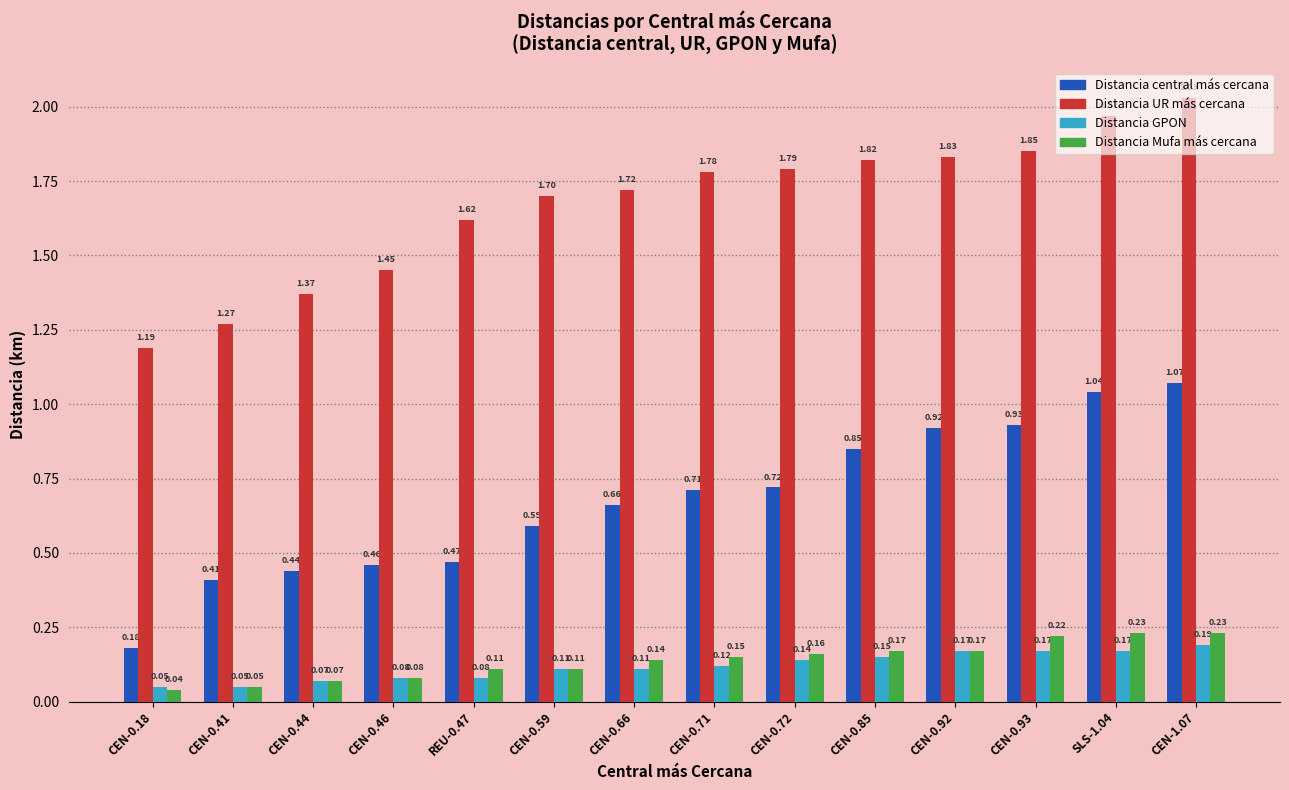

Are the bars grouped side by side (vs. stacked)?

Yes